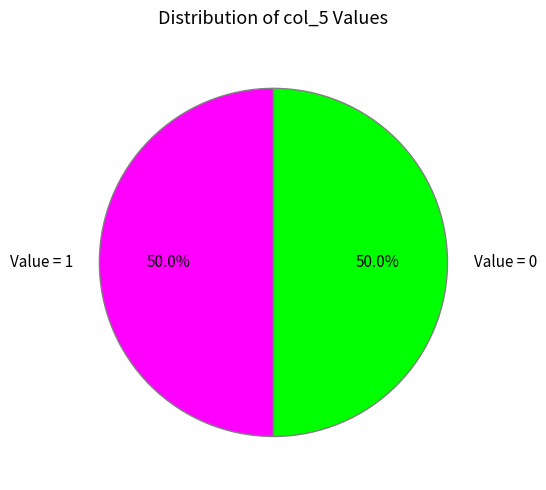

Approximately how many times larger is the value at Value = 1 compared to Value = 0?

1.0